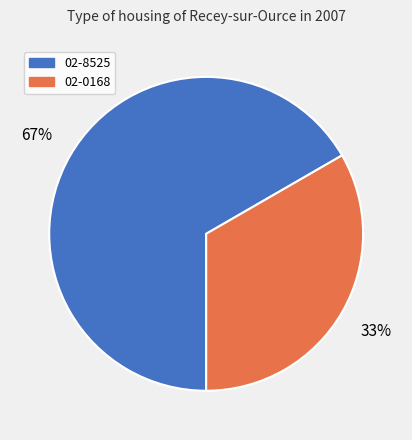

To the nearest percent, what is the average slice percentage?

50%